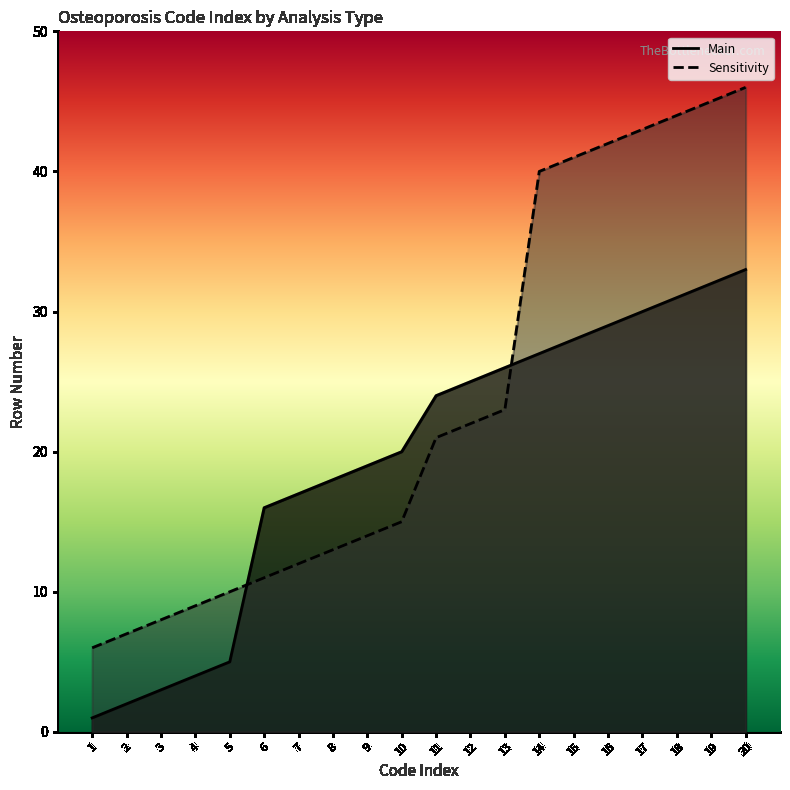

The value of Main at 6 is 16. True or false?

True